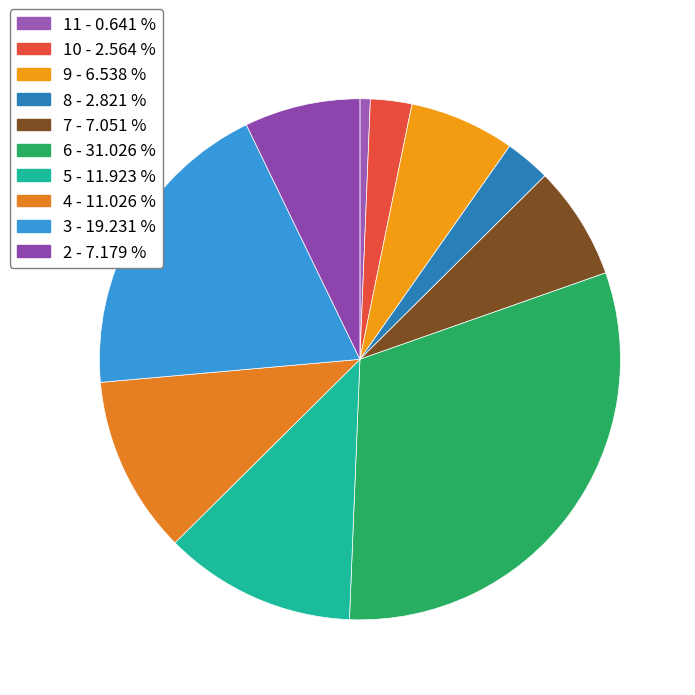

How many segments does this pie chart have?

10